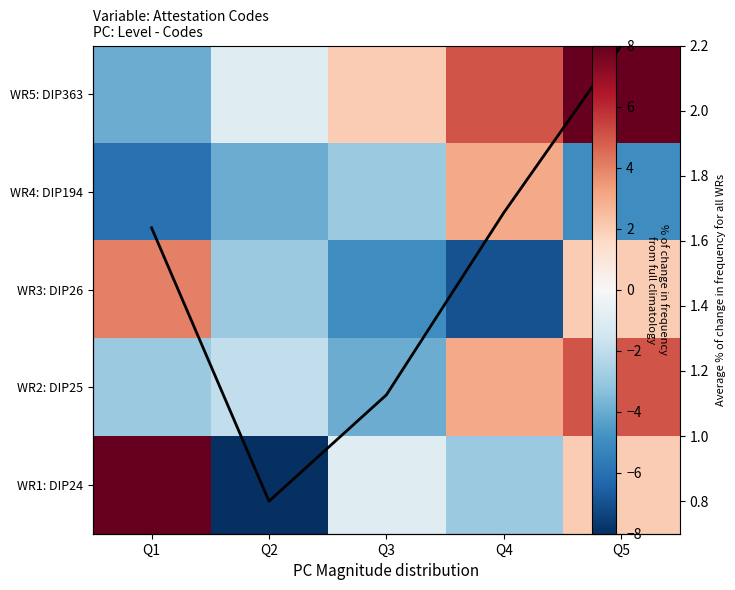

What is the difference between the maximum and second lowest values in the WR1: DIP24 series?

12.0